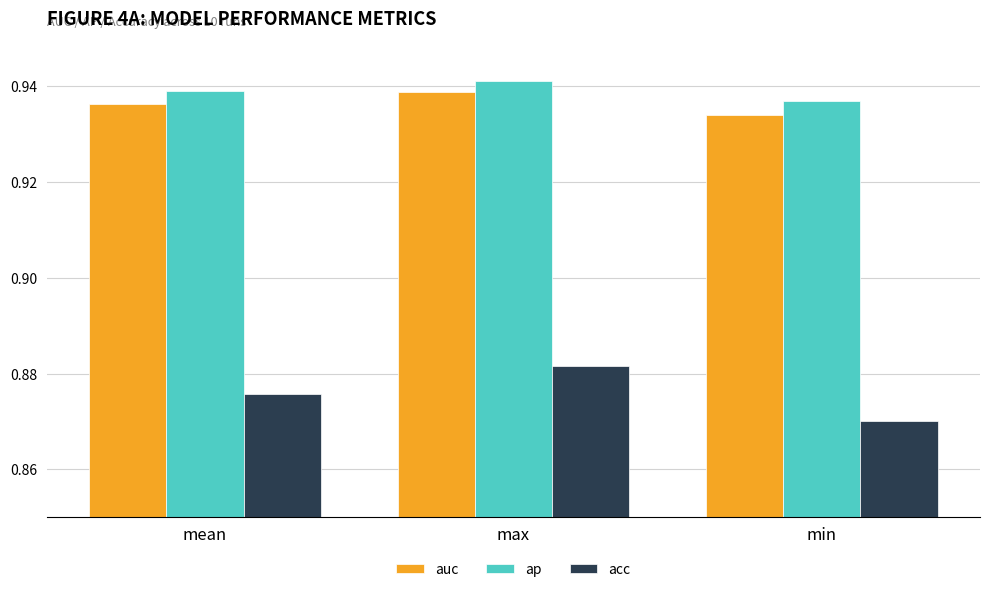

How many groups of bars are there?

3